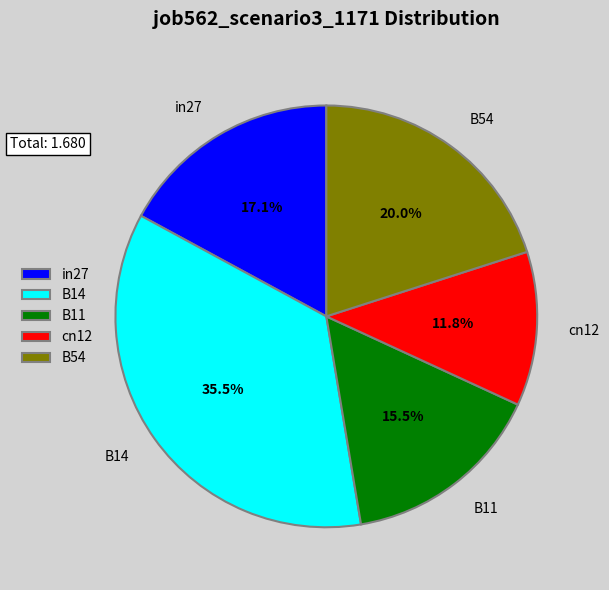

Which slice is the smallest?

cn12